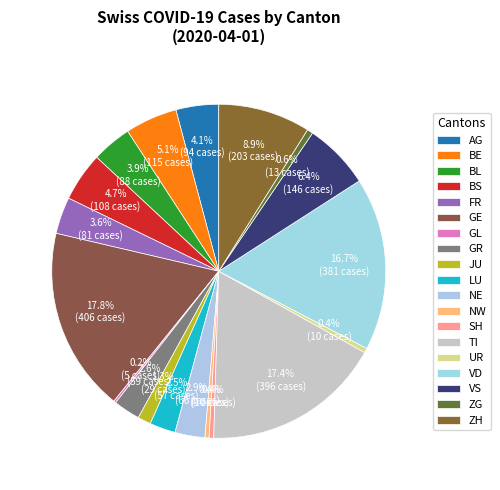

Is FR the majority of the pie?

No